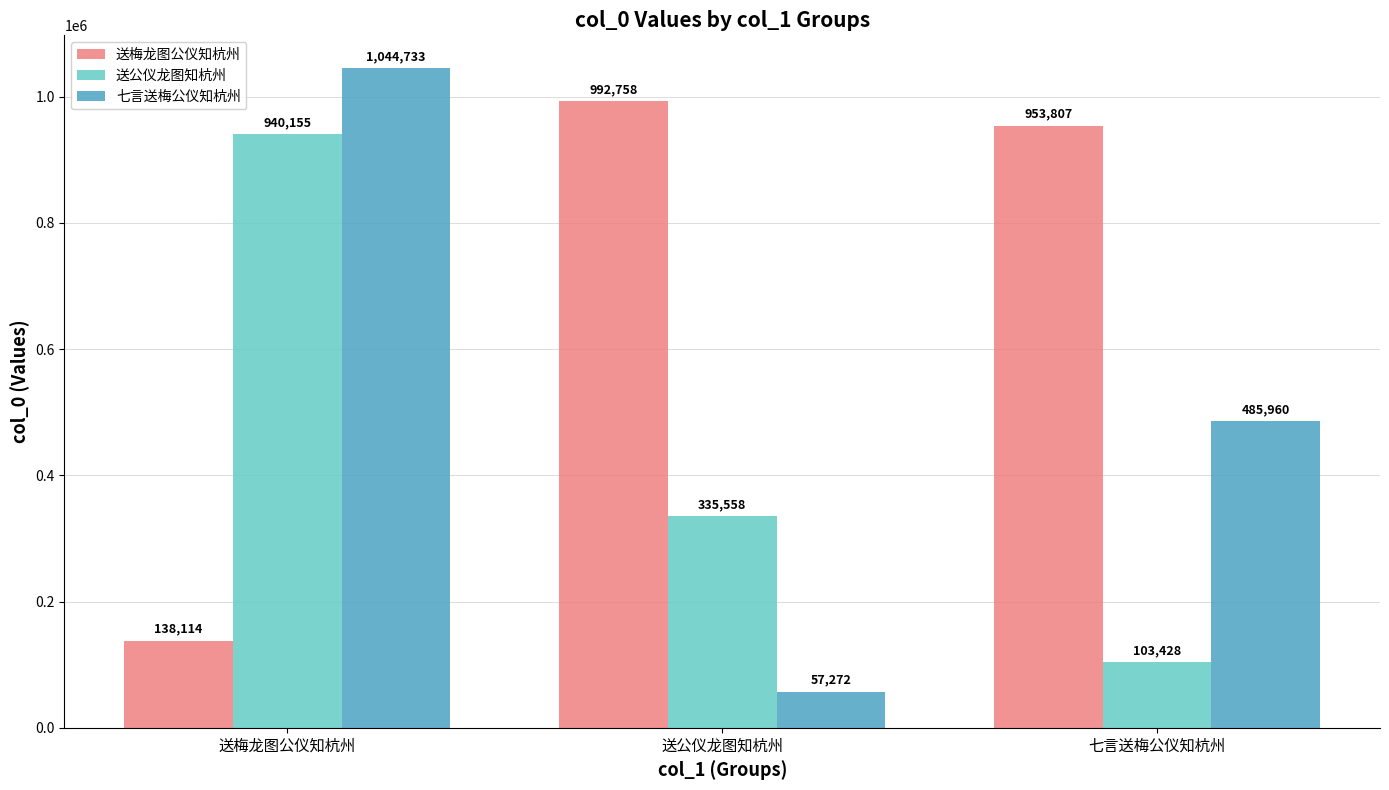

At how many categories does at least one series exceed 943983?

3